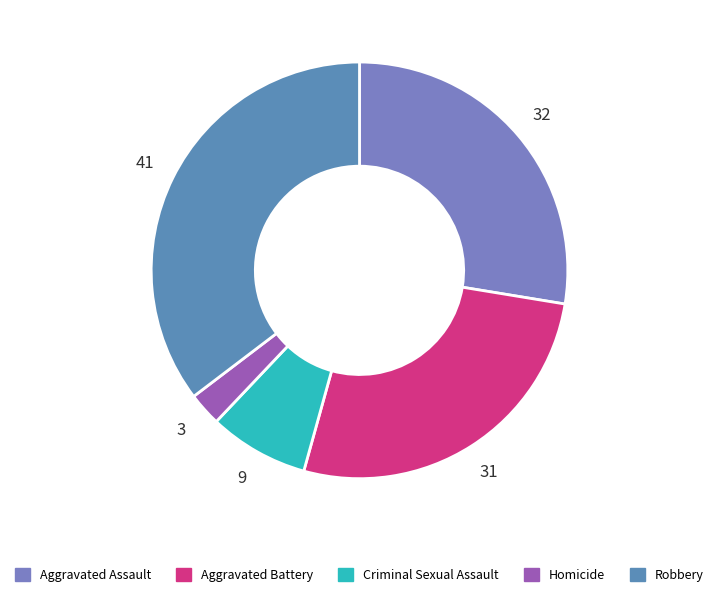

What percentage is NOT represented by Aggravated Assault?

72.4%